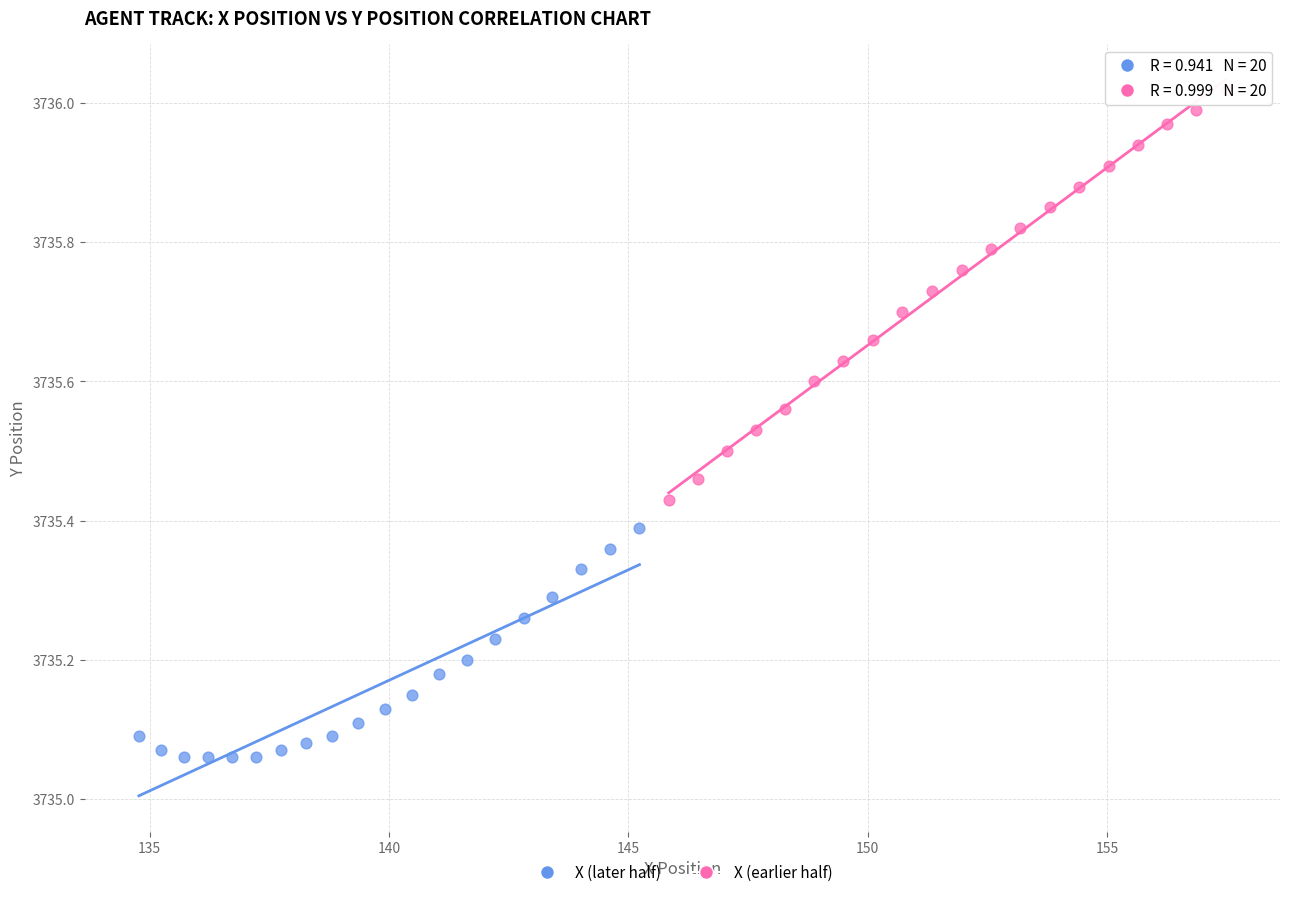

Which series reaches the maximum Y coordinate?

X (earlier half)